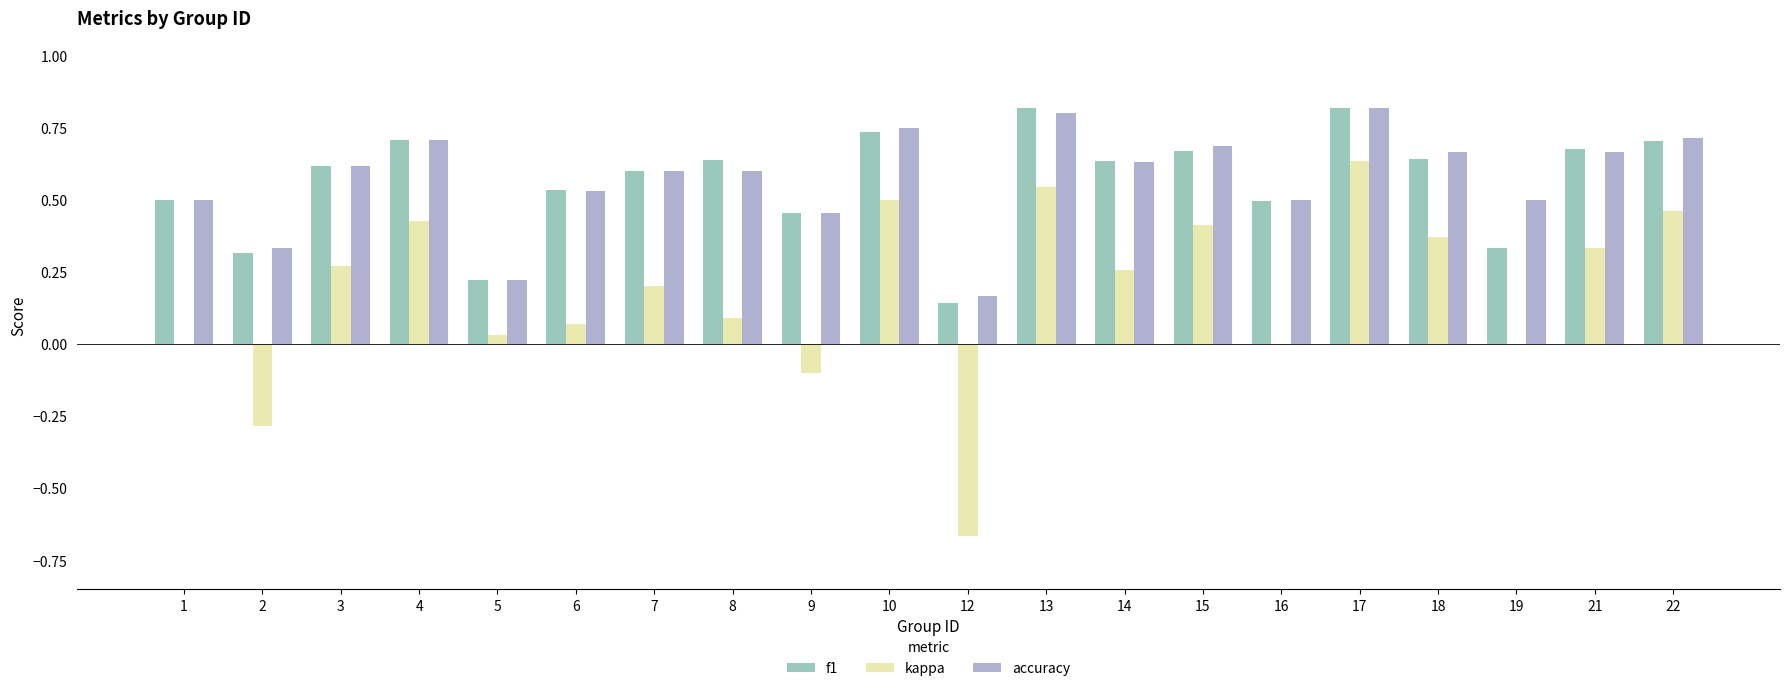

What is the sum of all kappa values?

3.5